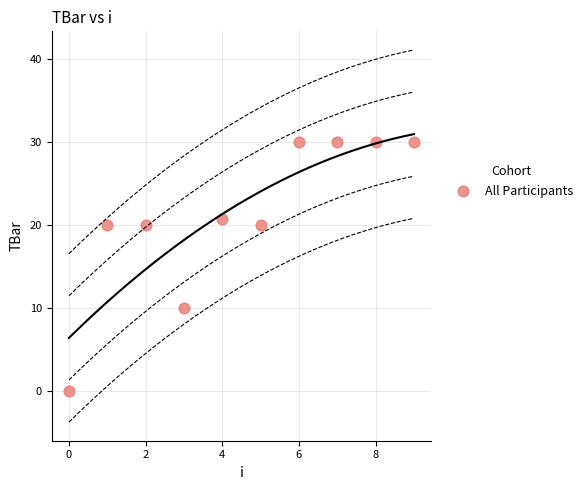

What is the range of Y values (max minus min)?

30.0